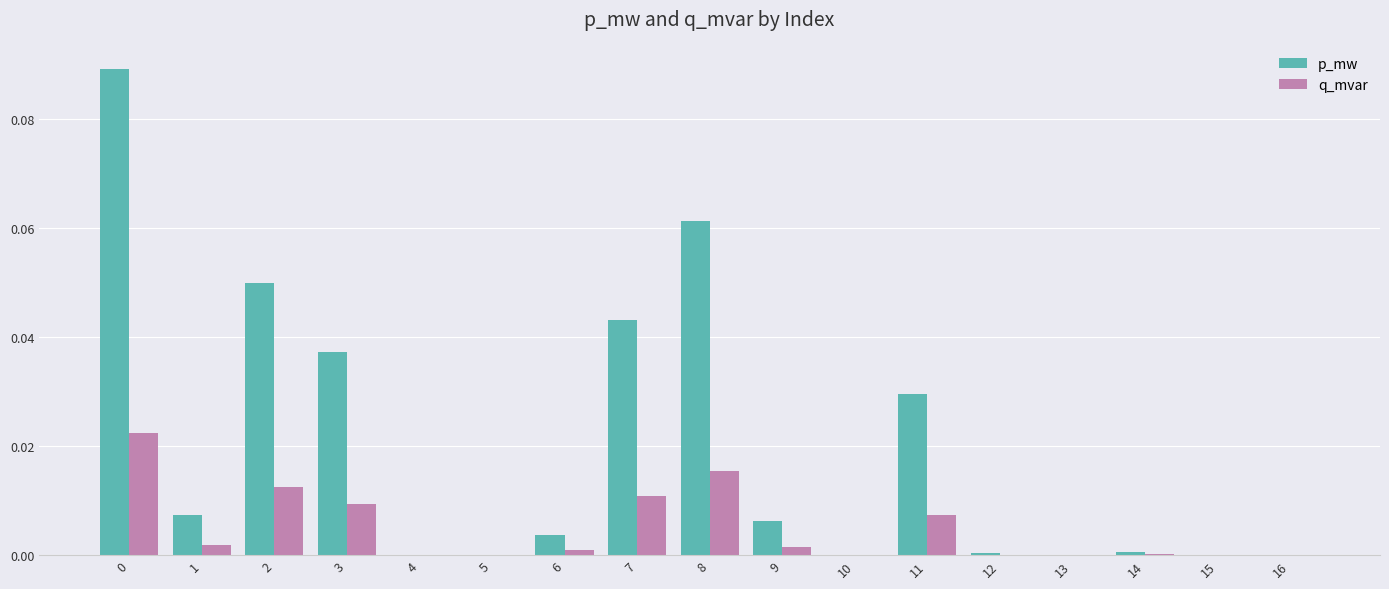

Which series has the largest range (max minus min)?

p_mw